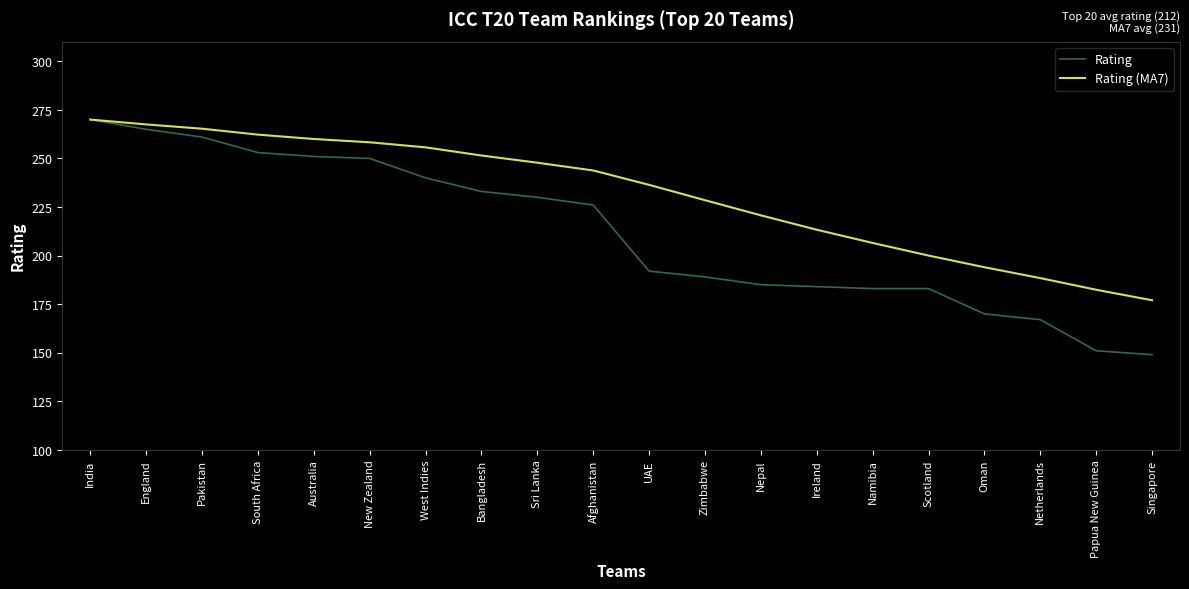

What is the total value across all series at England?

532.5